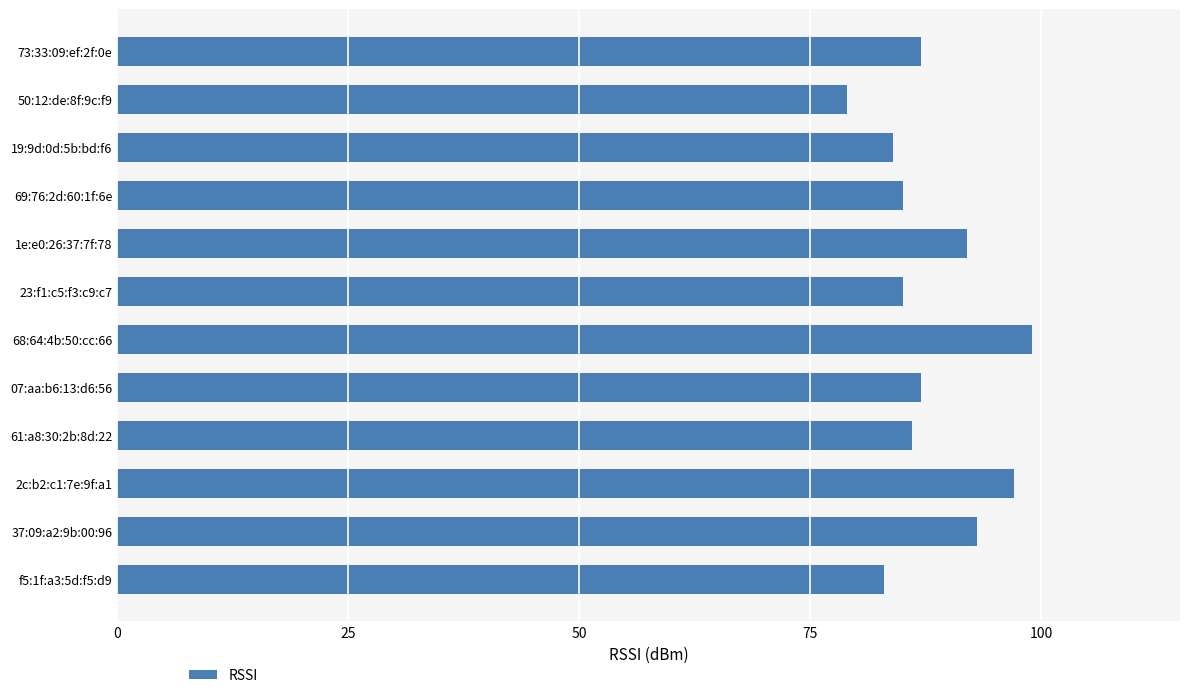

Approximately how many times larger is the value at 61:a8:30:2b:8d:22 compared to 68:64:4b:50:cc:66?

0.9